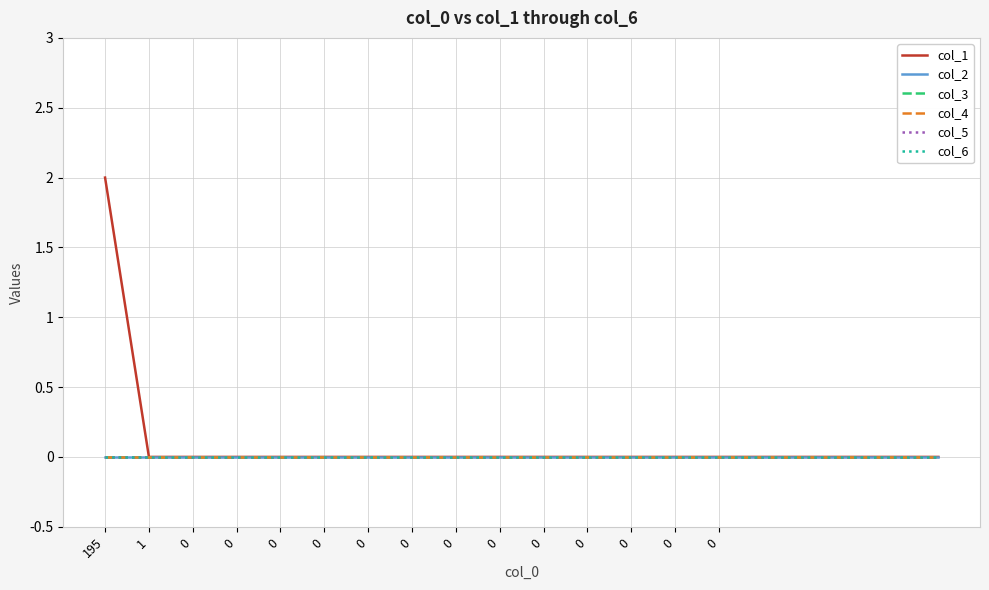

Which series has the largest total across all categories?

col_1